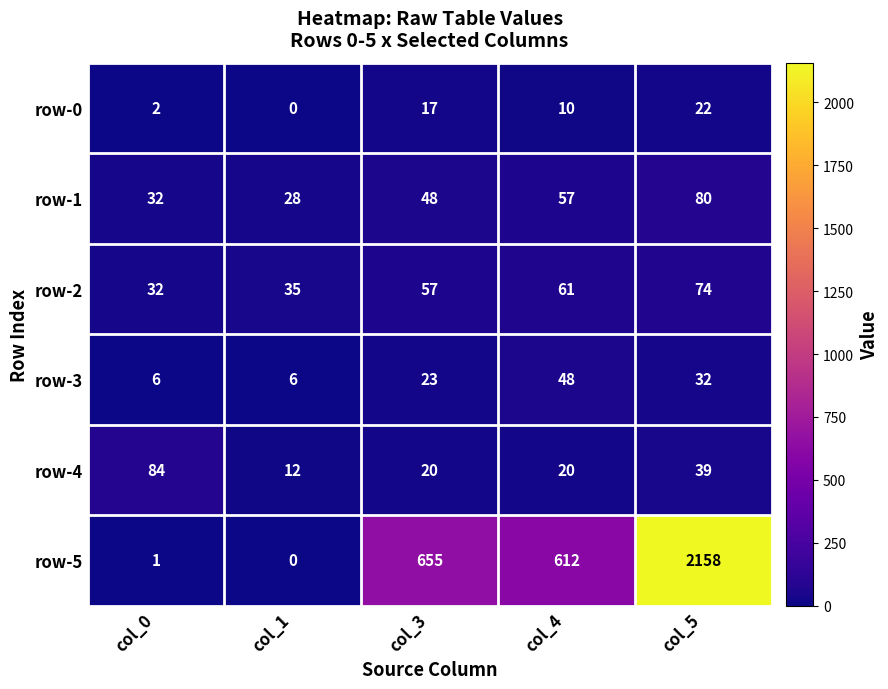

At how many categories does at least one series exceed 832?

1